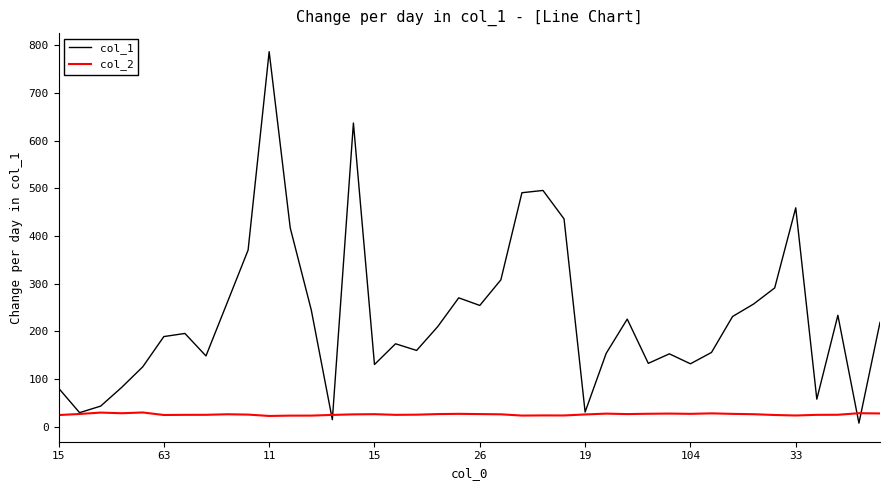

Which series has the widest spread of values?

col_1